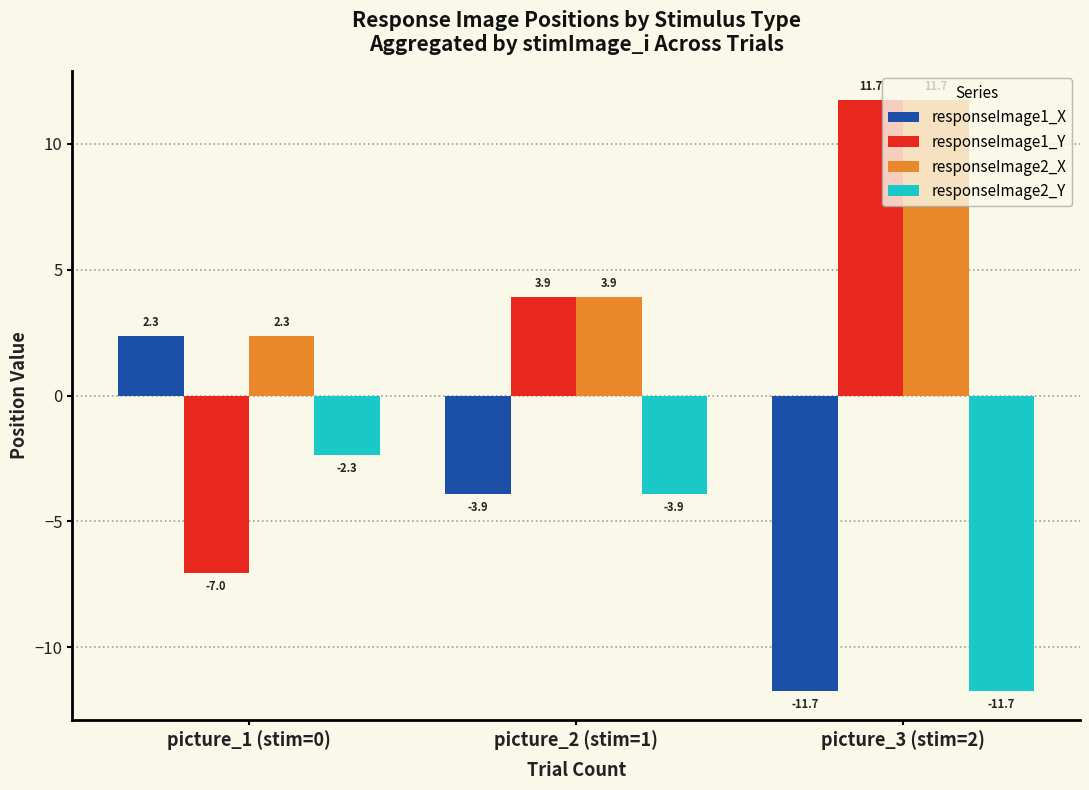

At which label does responseImage1_X reach its minimum?

picture_3 (stim=2)